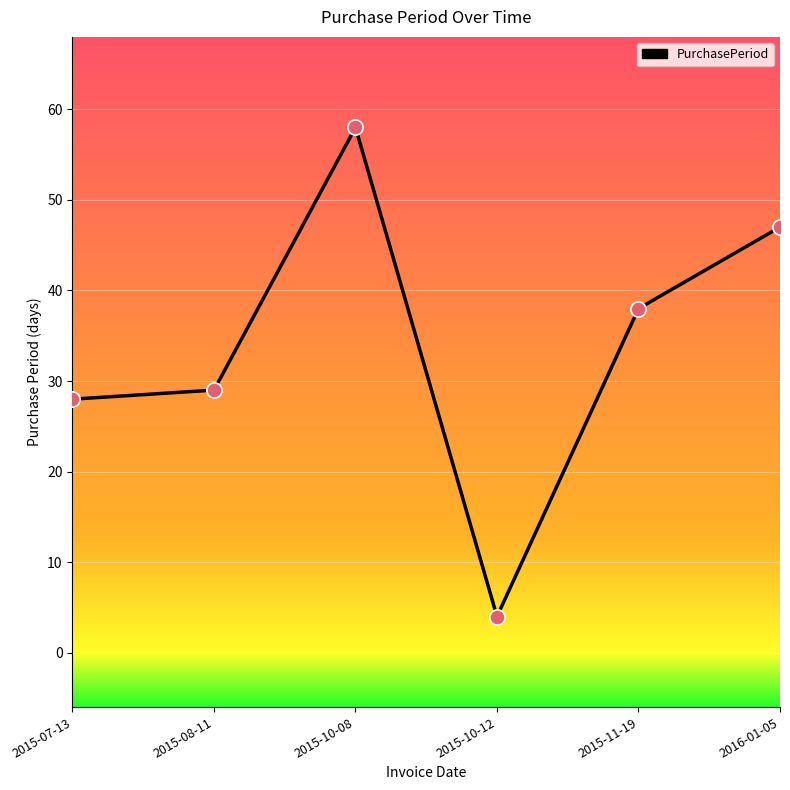

Between 2015-10-12 and 2015-07-13, which is larger?

2015-07-13